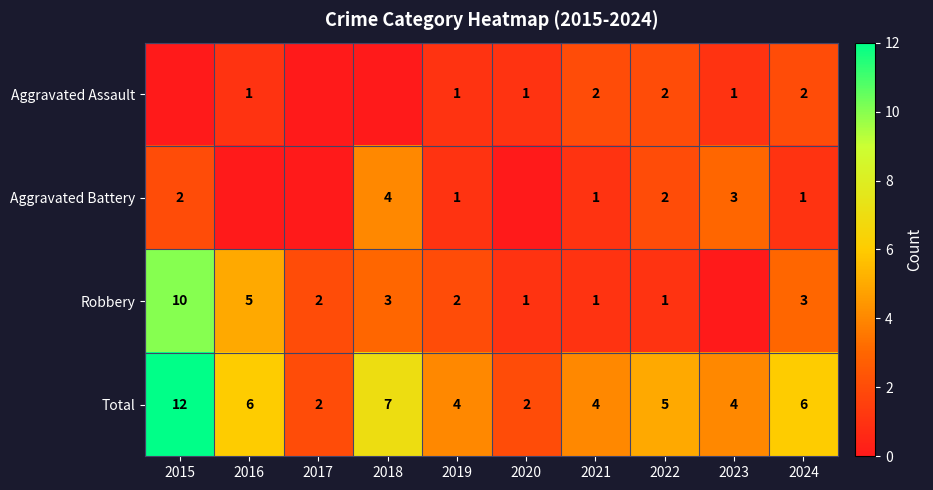

What is the sum of the Aggravated Battery values at 2018 and 2022?

6